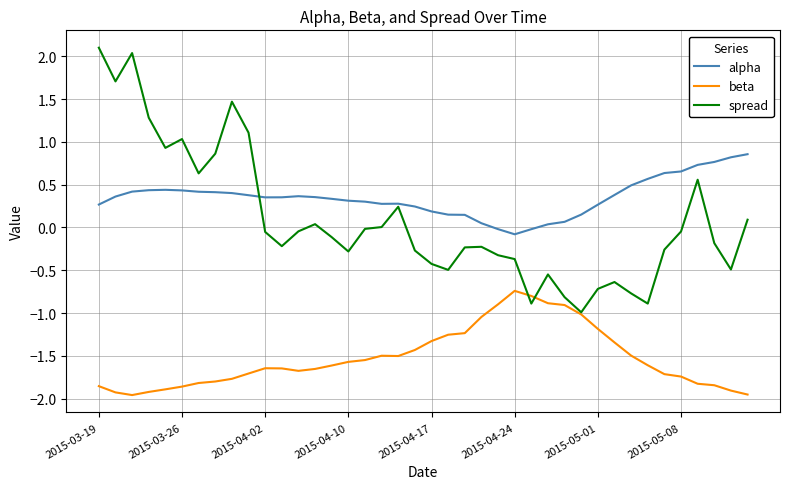

What is the maximum value shown in the chart?

2.1